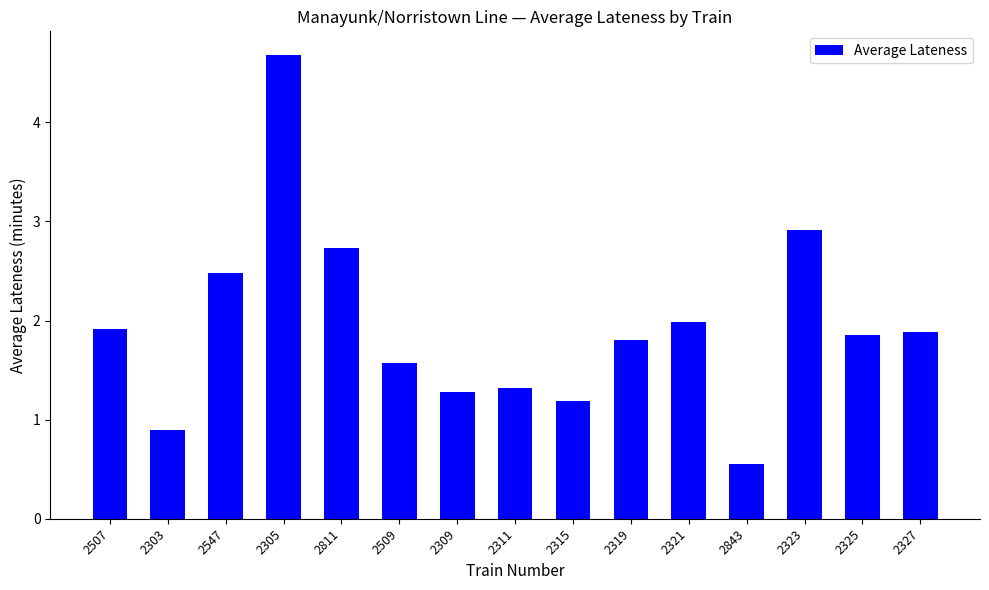

How many data points are less than 1?

2